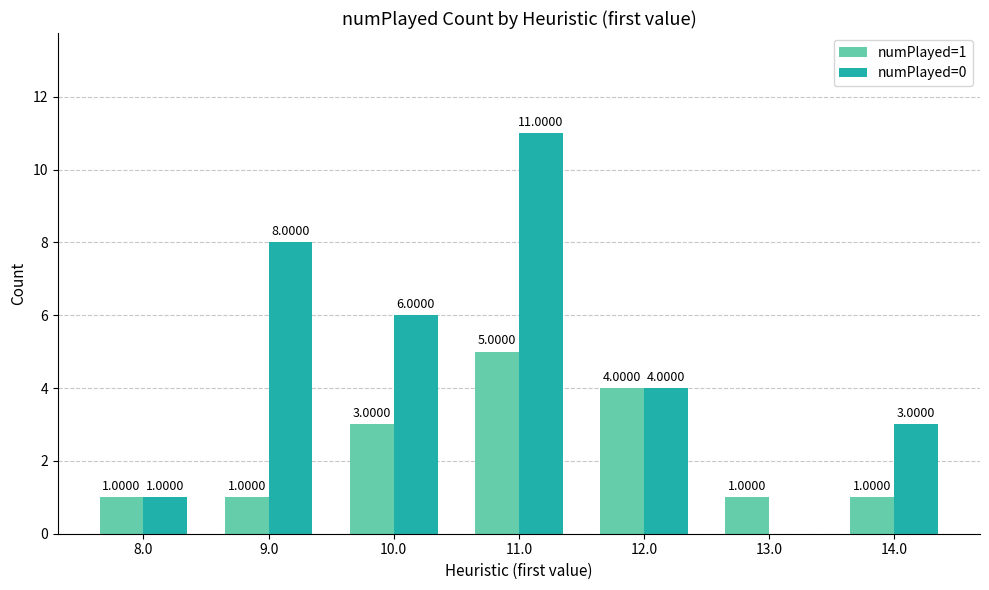

What is the sum of all numPlayed=1 values?

16